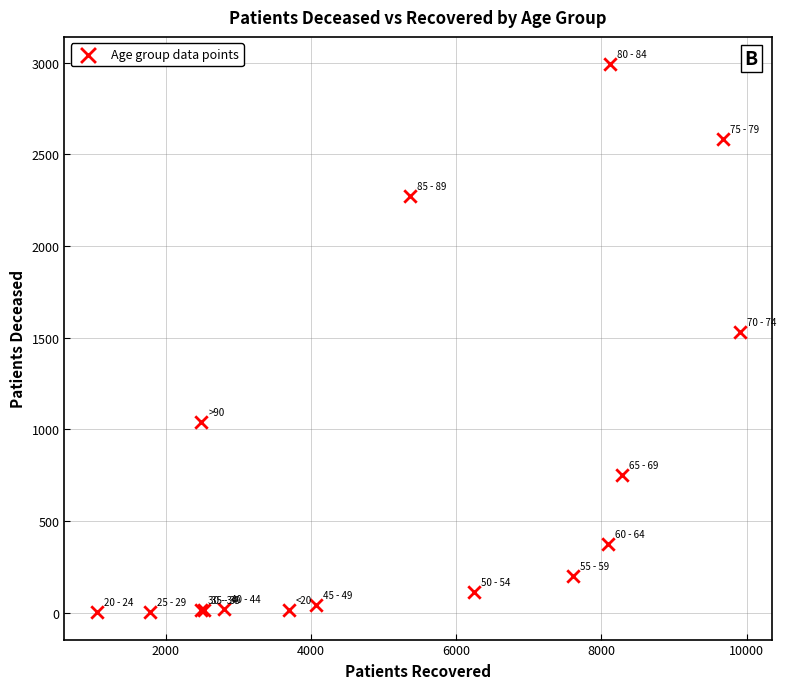

What Y value in the scatter plot is closest to 1497?

1533